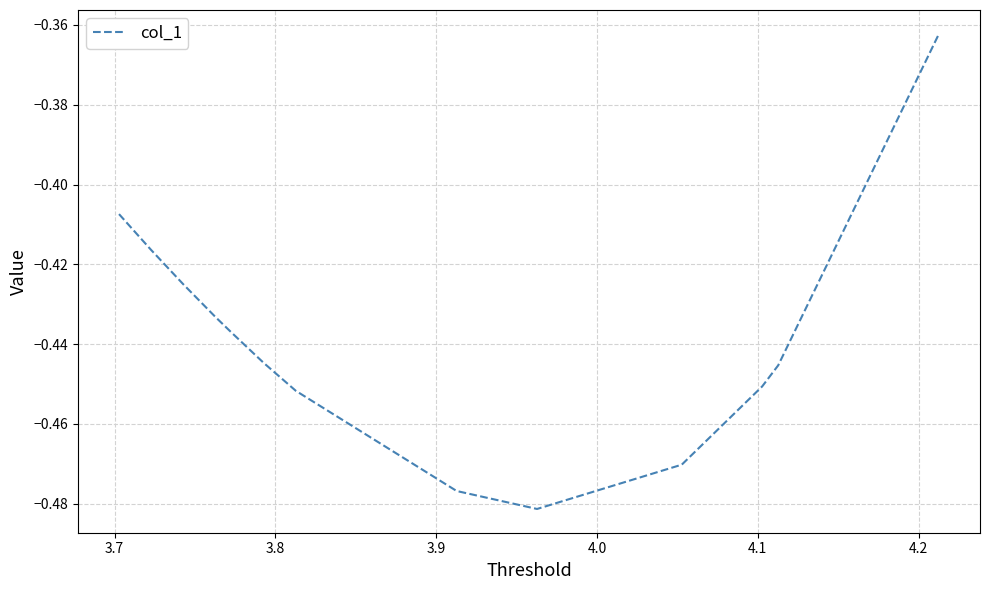

What is the sum of all values?

-7.9